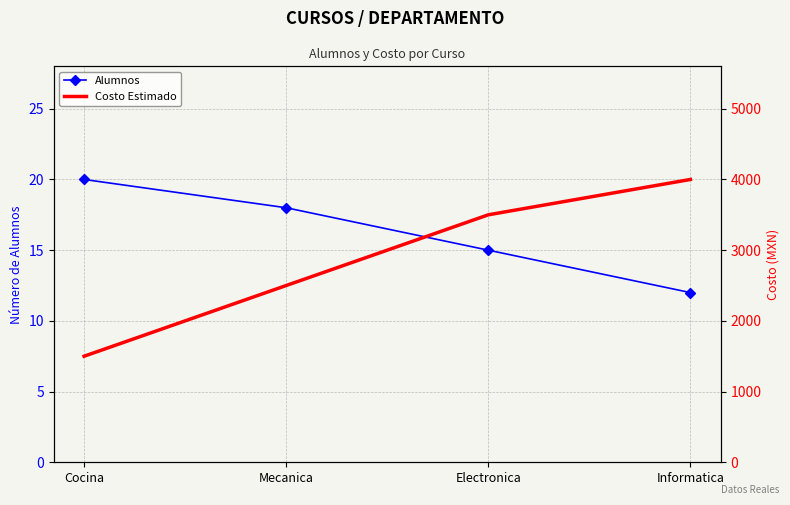

What is the sum of the Alumnos values at Electronica and Informatica?

27